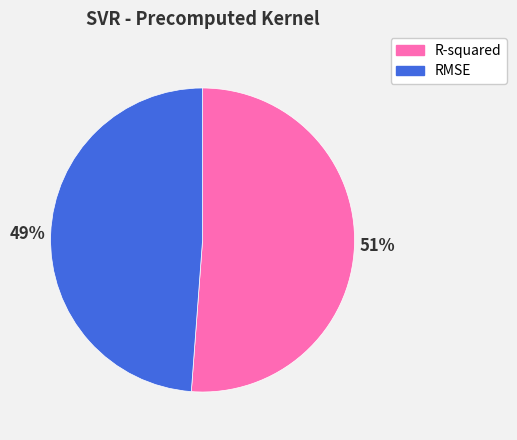

Does R-squared represent more than half of the total?

Yes